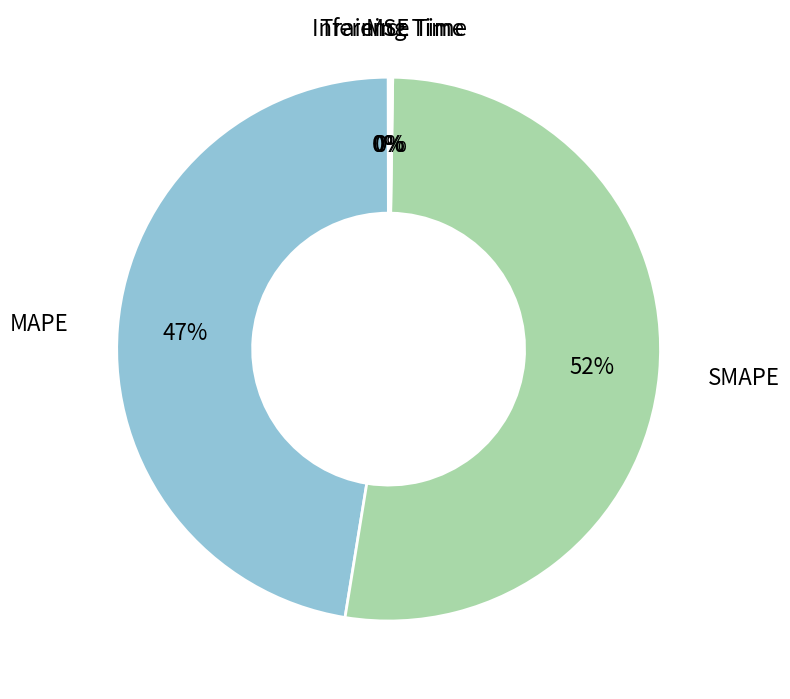

Does any single category account for the majority?

Yes